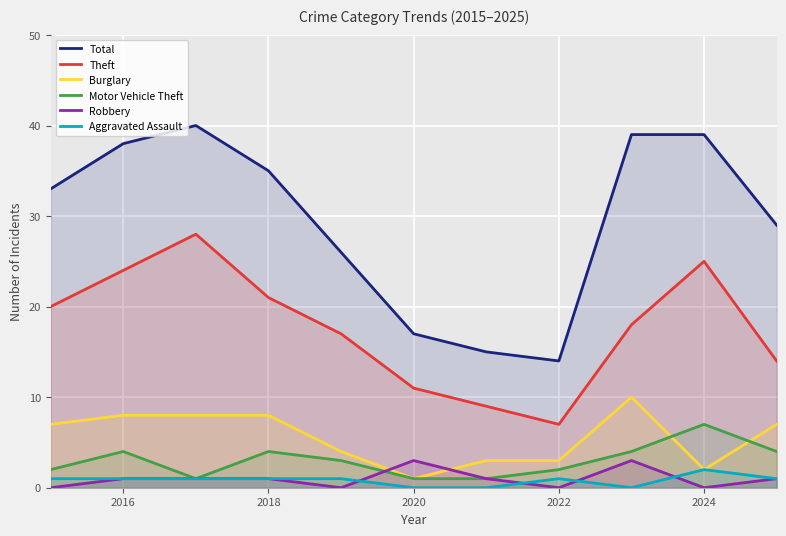

What is the greatest value displayed?

40